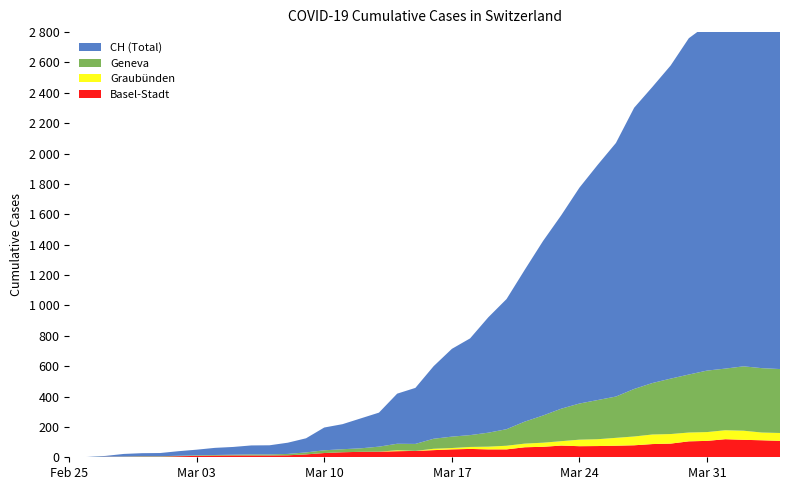

Reading left to right, what are all the values shown in this chart?

BS: 0=0	1=0	2=3	3=3	4=4	5=4	6=7	7=9	8=11	9=12	10=12	11=12	12=13	13=19	14=28	15=33	16=36	17=37	18=40	19=42	20=47	21=52	22=55	23=52	24=52	25=66	26=69	27=77	28=73	29=74	30=76	31=79	32=87	33=90	34=105	35=108	36=119	37=115	38=112	39=108
GE: 0=0	1=1	2=1	3=2	4=3	5=3	6=3	7=4	8=4	9=5	10=7	11=7	12=9	13=13	14=18	15=20	16=23	17=33	18=43	19=46	20=66	21=75	22=78	23=92	24=109	25=145	26=179	27=214	28=238	29=258	30=272	31=313	32=339	33=365	34=382	35=405	36=406	37=424	38=424	39=421
GR: 0=0	1=0	2=0	3=0	4=0	5=0	6=0	7=0	8=0	9=0	10=0	11=0	12=0	13=0	14=0	15=0	16=0	17=0	18=6	19=0	20=9	21=9	22=13	23=18	24=24	25=24	26=27	27=29	28=43	29=45	30=52	31=58	32=63	33=63	34=58	35=58	36=59	37=60	38=51	39=52
CH: 0=0	1=1	2=5	3=17	4=20	5=21	6=30	7=37	8=47	9=51	10=59	11=60	12=74	13=93	14=150	15=165	16=197	17=224	18=330	19=369	20=478	21=578	22=637	23=760	24=857	25=1000	26=1149	27=1274	28=1422	29=1549	30=1670	31=1852	32=1950	33=2062	34=2215	35=2277	36=2361	37=2410	38=2386	39=2370